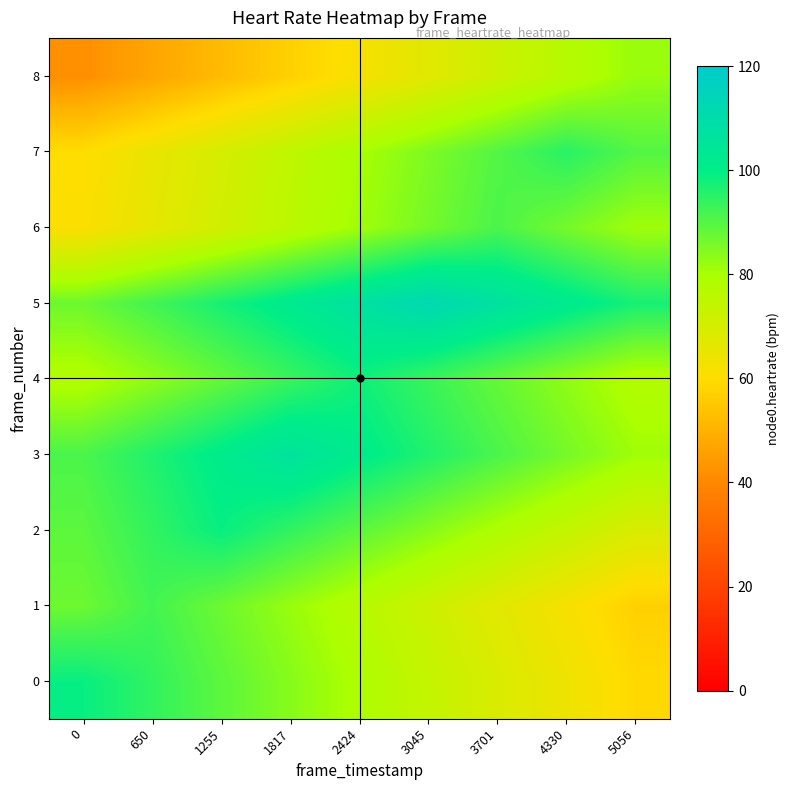

At how many categories does at least one series exceed 97?

7